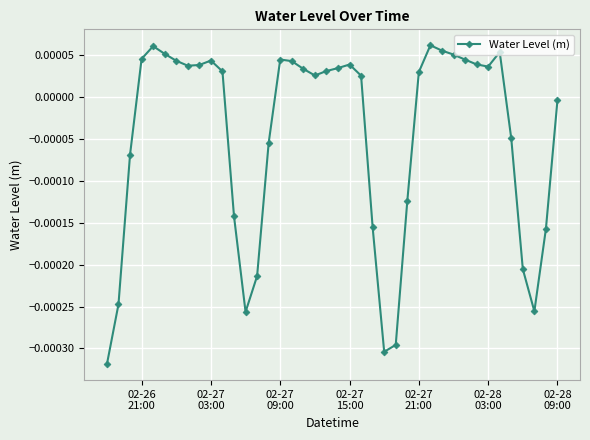

How many values are below 0?

16